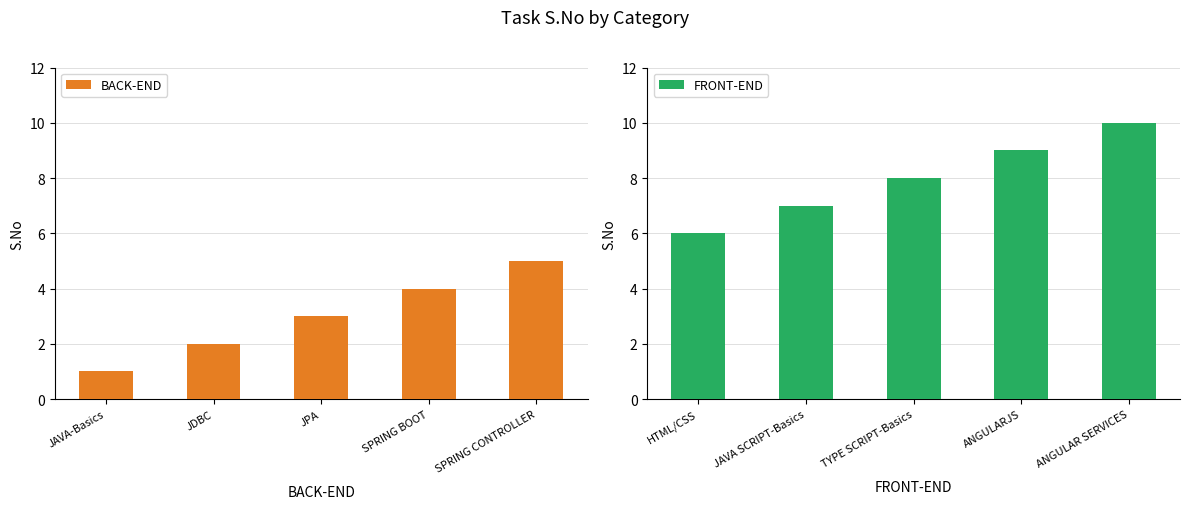

What is the difference between the FRONT-END values at ANGULAR SERVICES and TYPE SCRIPT-Basics?

2